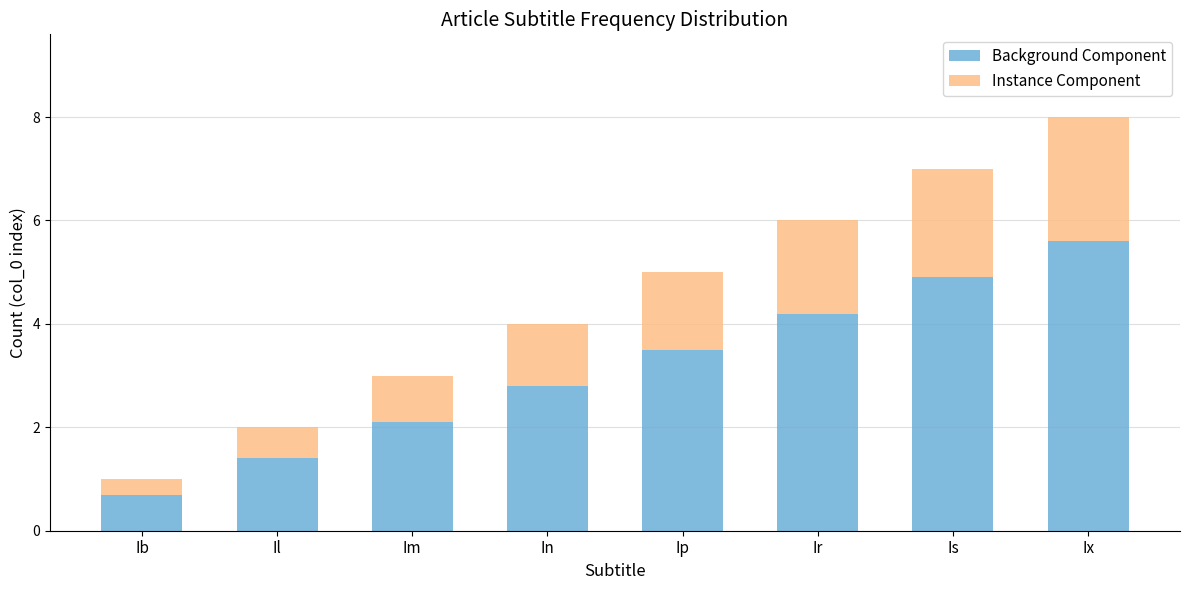

Are the bars grouped side by side (vs. stacked)?

No